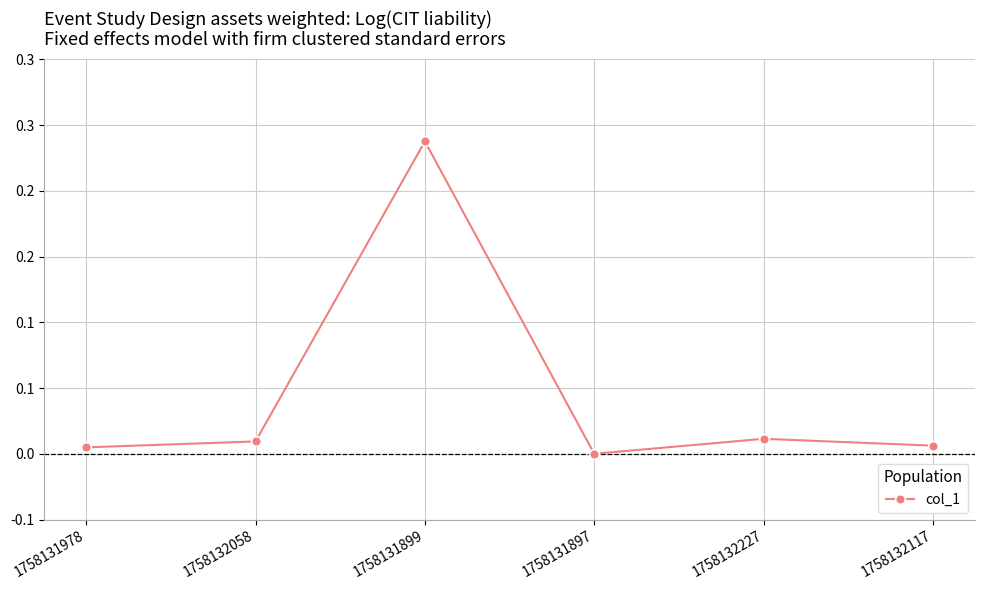

Rank the categories by value from highest to lowest.

1758131899, 1758132227, 1758132058, 1758132117, 1758131978, 1758131897